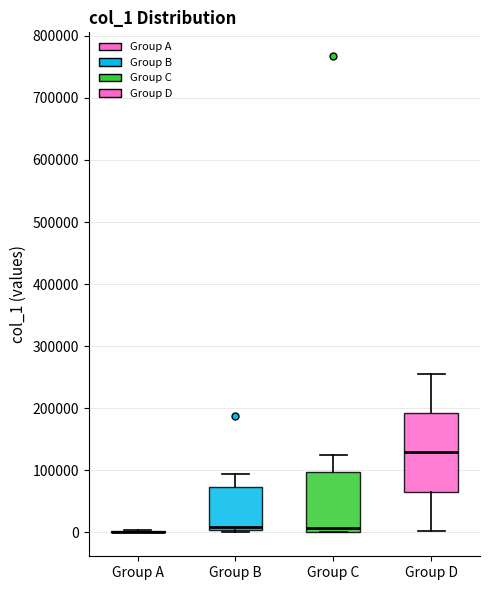

Reading left to right, read every box against the y-axis: the position of its median line, the range the box covers, and the ends of its whiskers. The values are not printed on the chart, so give them approximately, as read against the axis.

Group A: box collapsed to a line at 0, whiskers 0 to 0
Group B: median 10000, box 0 to 70000, whiskers 0 (just below the box's lower edge) to 90000
Group C: median 10000, box 0 to 100000, whiskers 0 to 120000
Group D: median 130000, box 70000 to 190000, whiskers 0 to 260000